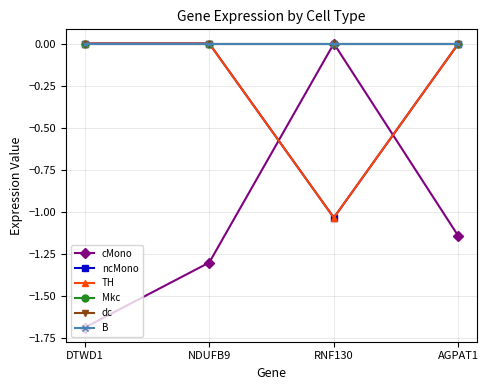

Which series has the largest range (max minus min)?

cMono